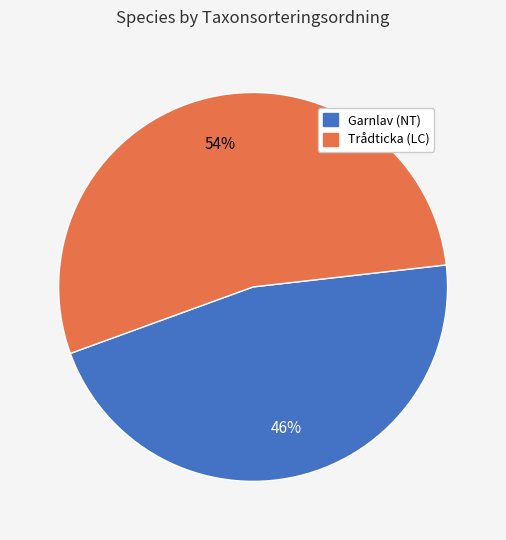

Which category has the biggest portion of the pie?

Trådticka (LC)